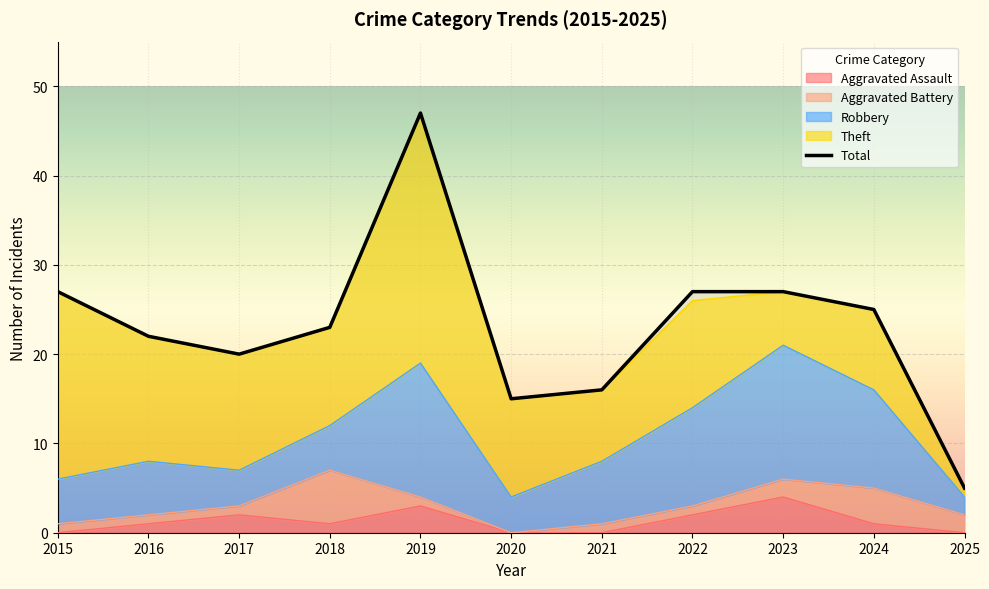

How many values are below 23?

5